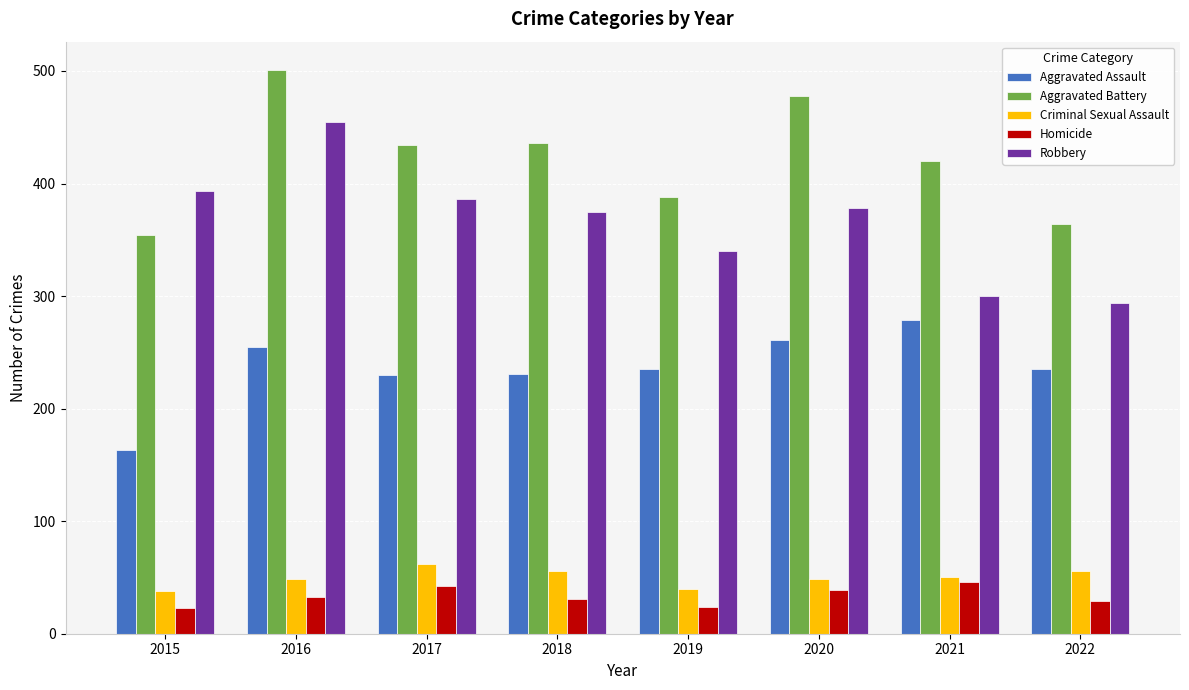

What is the total value across all series at 2015?

971